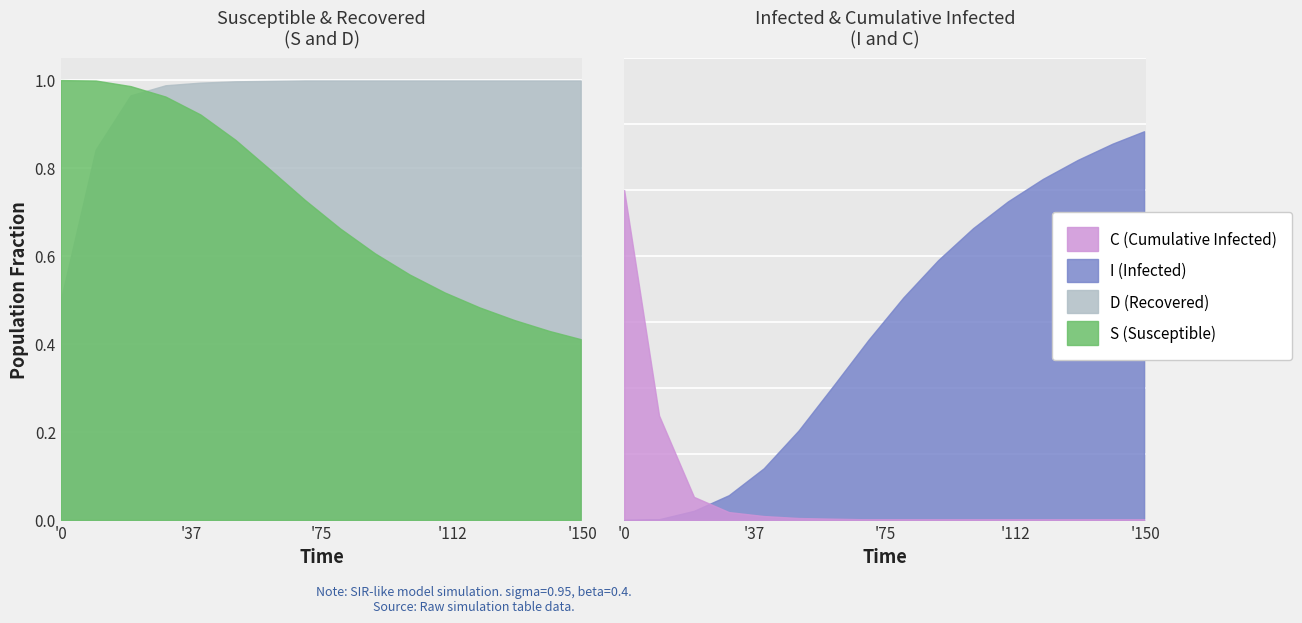

Reading left to right, transcribe all the data shown in this chart.

S: 1.0	1.0	1.0	1.0	0.9	0.9	0.8	0.7	0.7	0.6	0.6	0.5	0.5	0.5	0.4	0.4
I: 0.0	0.0	0.0	0.0	0.1	0.1	0.2	0.3	0.3	0.4	0.4	0.5	0.5	0.5	0.6	0.6
C: 0.5	0.2	0.0	0.0	0.0	0.0	0.0	0.0	0.0	0.0	0.0	0.0	0.0	0.0	0.0	0.0
D: 0.5	0.8	1.0	1.0	1.0	1.0	1.0	1.0	1.0	1.0	1.0	1.0	1.0	1.0	1.0	1.0